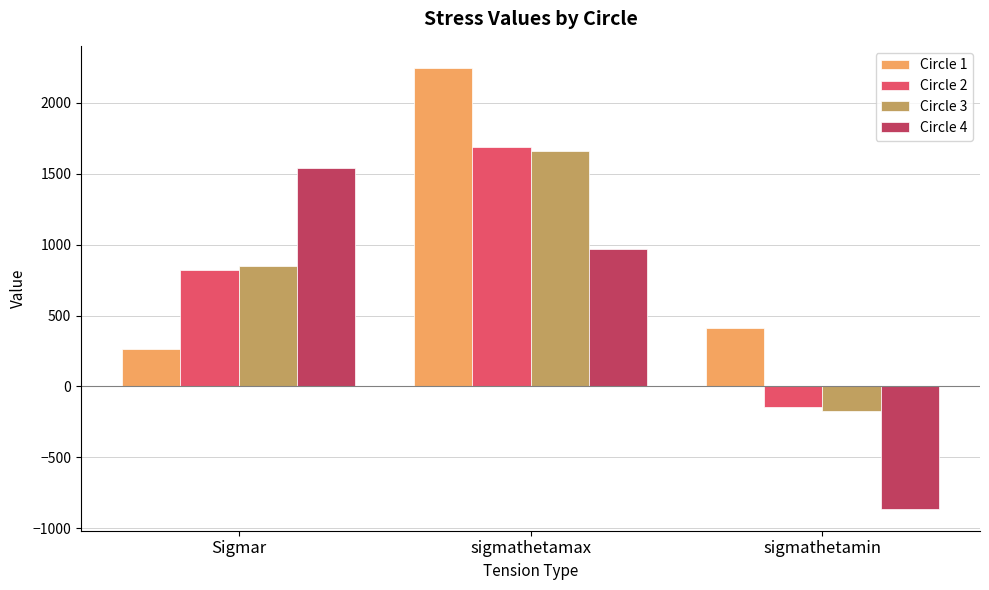

Rank the categories by Circle 2 value from lowest to highest.

sigmathetamin, Sigmar, sigmathetamax